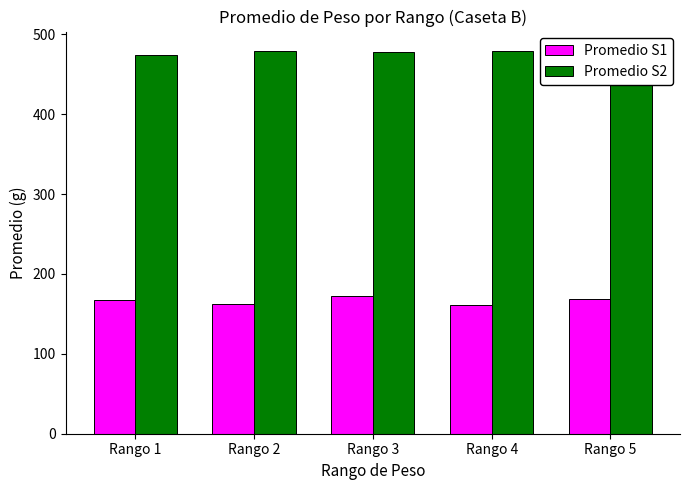

How many bars are there in total?

10